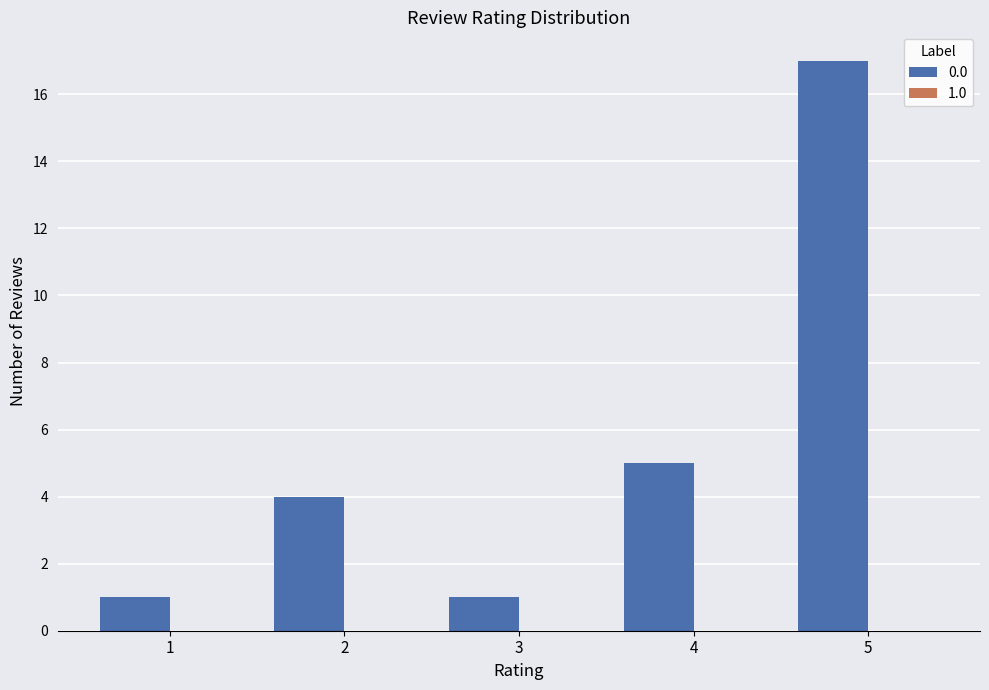

What is the ratio of the value at 4 to the value at 3?

5.0